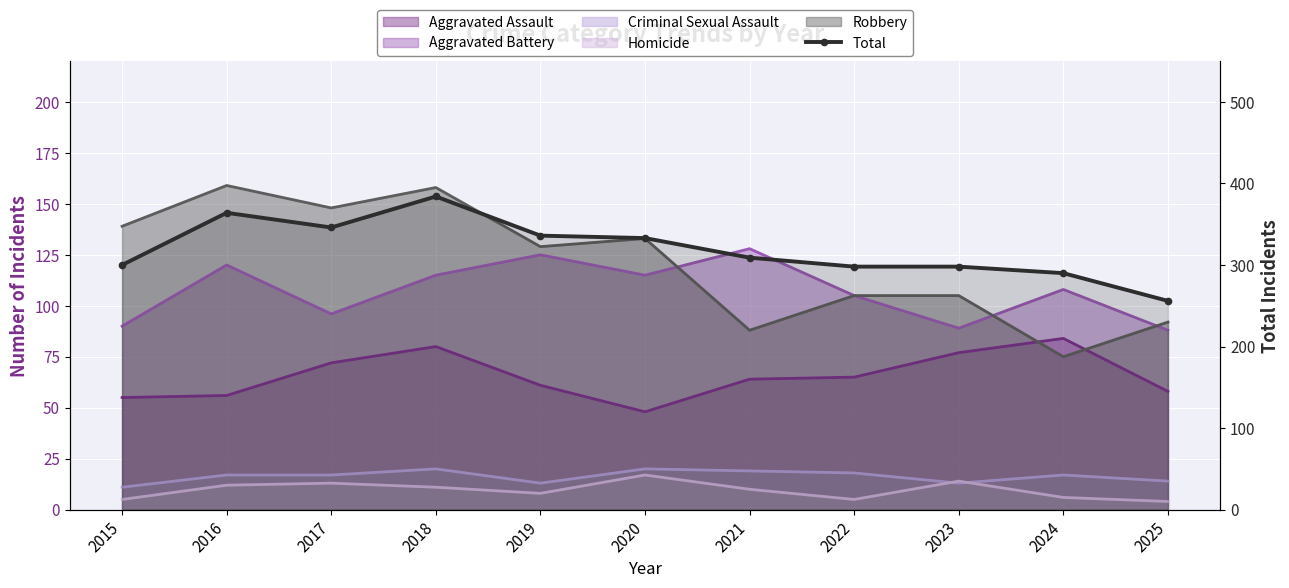

Reading right to left, extract all data points from this chart.

256	290	298	298	309	333	336	384	346	364	300